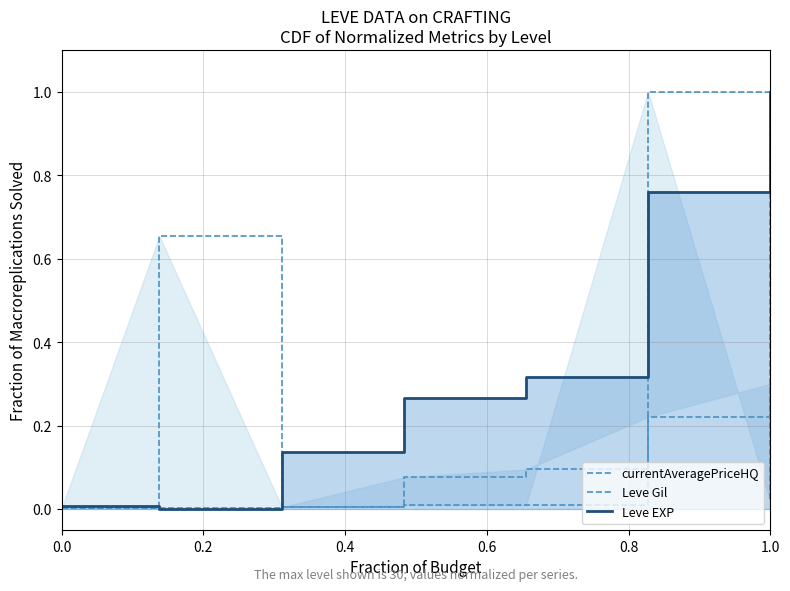

What is the sum of all Leve Gil values?

0.7